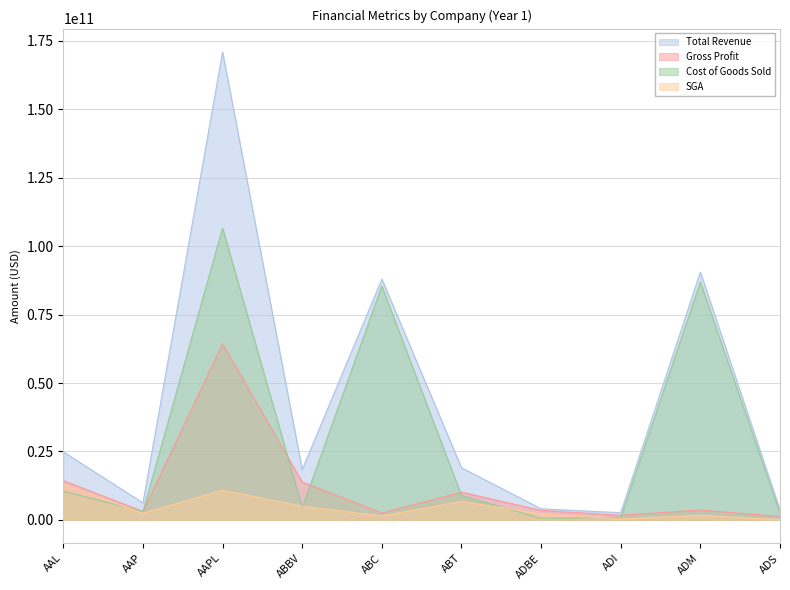

How many interior local peaks does the Cost of Goods Sold series have?

3